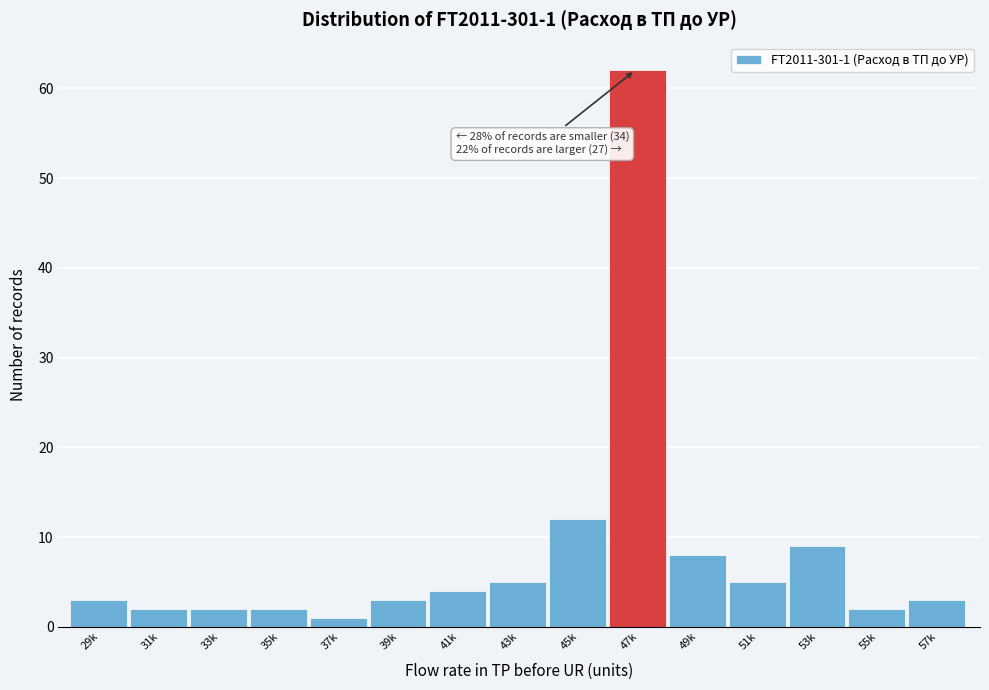

Reading right to left, what are all the values shown in this chart?

57k=3	55k=2	53k=9	51k=5	49k=8	47k=62	45k=12	43k=5	41k=4	39k=3	37k=1	35k=2	33k=2	31k=2	29k=3